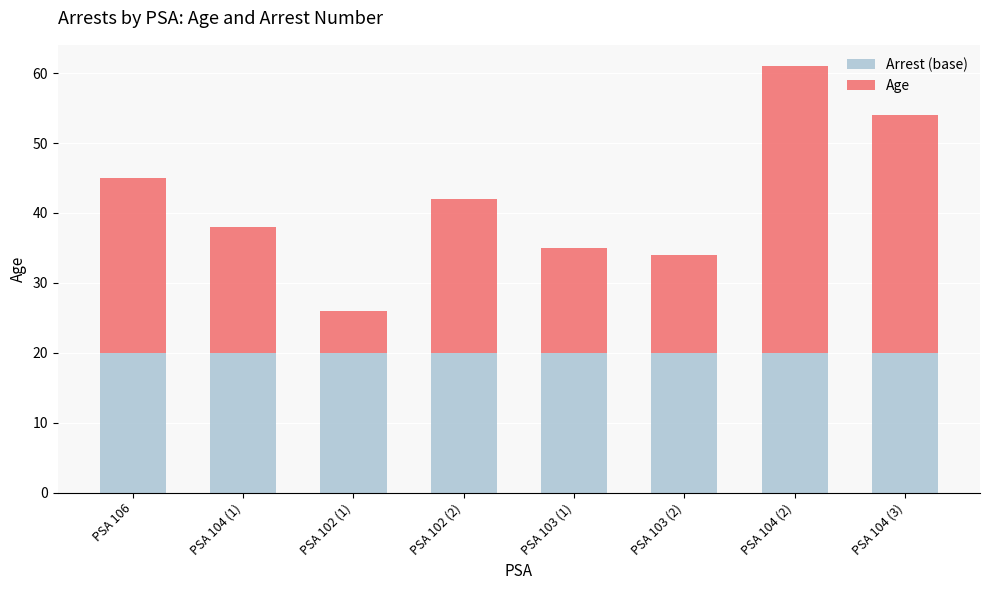

Reading left to right, list the values for the Arrest (base) series.

20	20	20	20	20	20	20	20